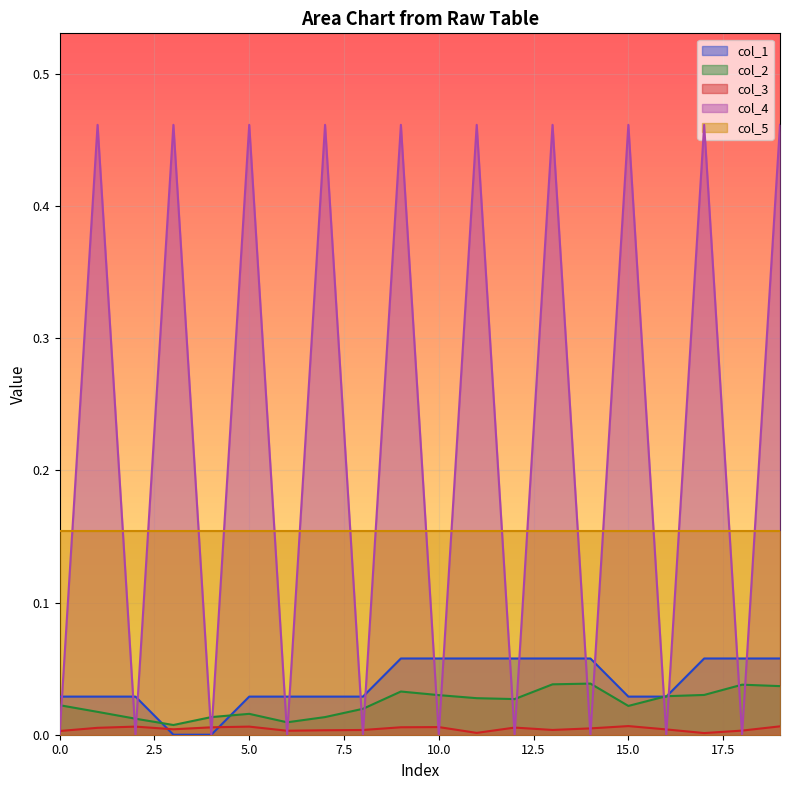

Which series has the widest spread of values?

col_4